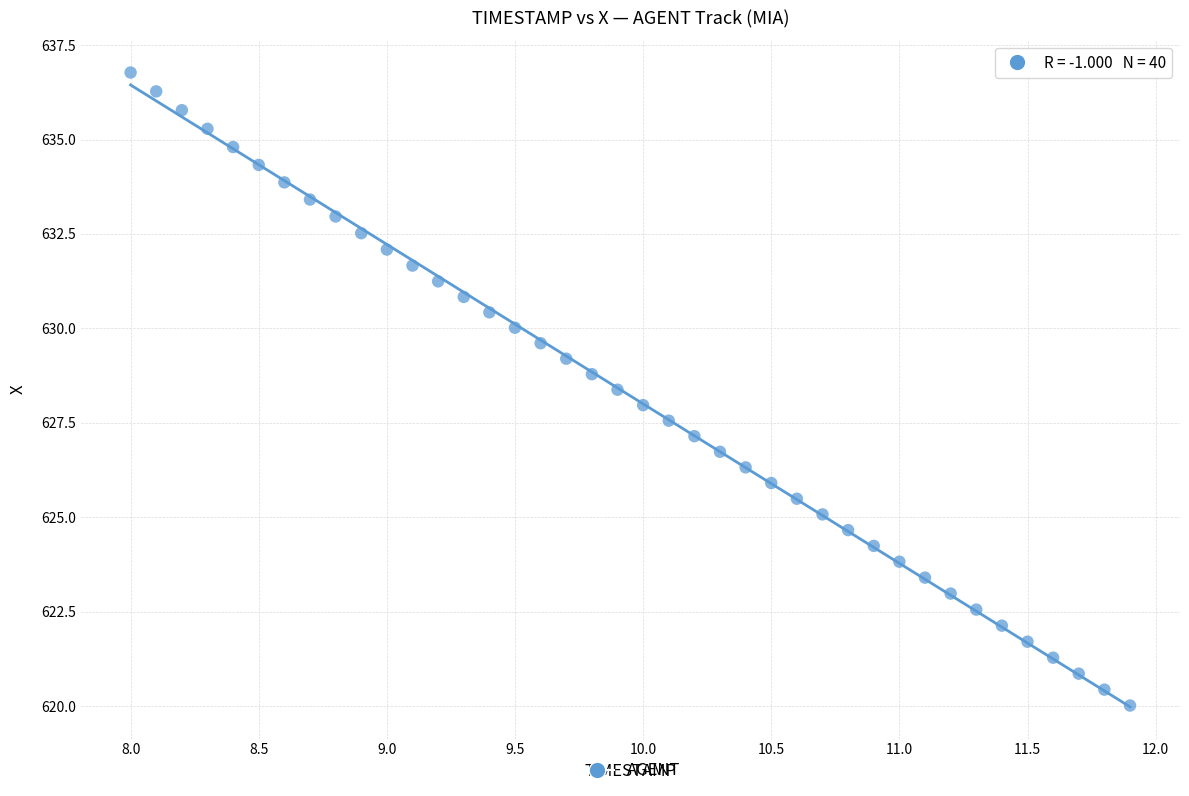

What is the range of X values (max minus min)?

3.9